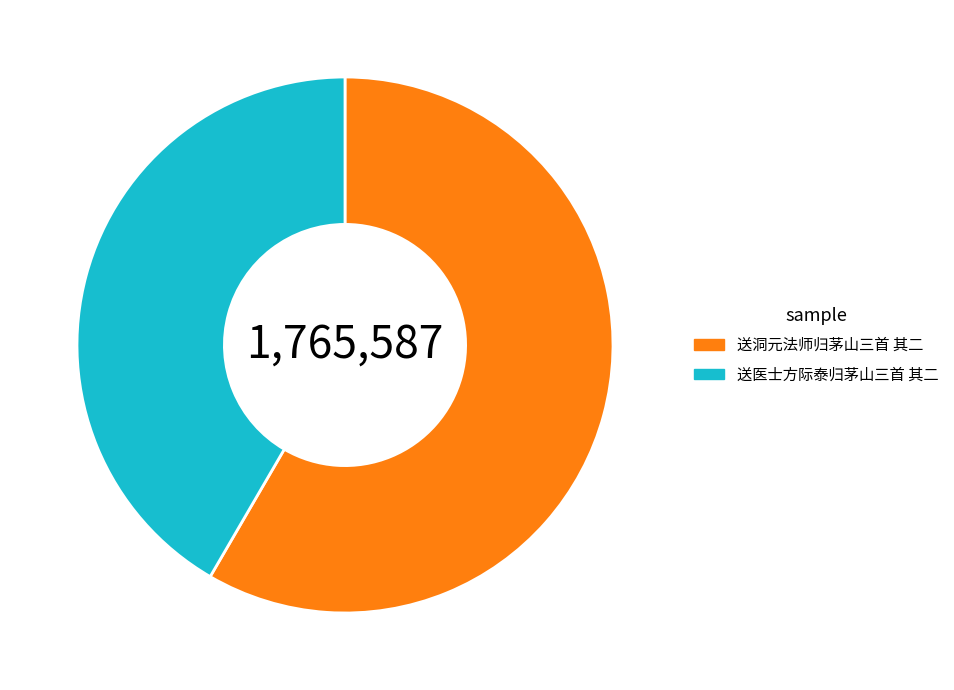

Is the sum of 送洞元法师归茅山三首 其二 and 送医士方际泰归茅山三首 其二 greater than half?

Yes